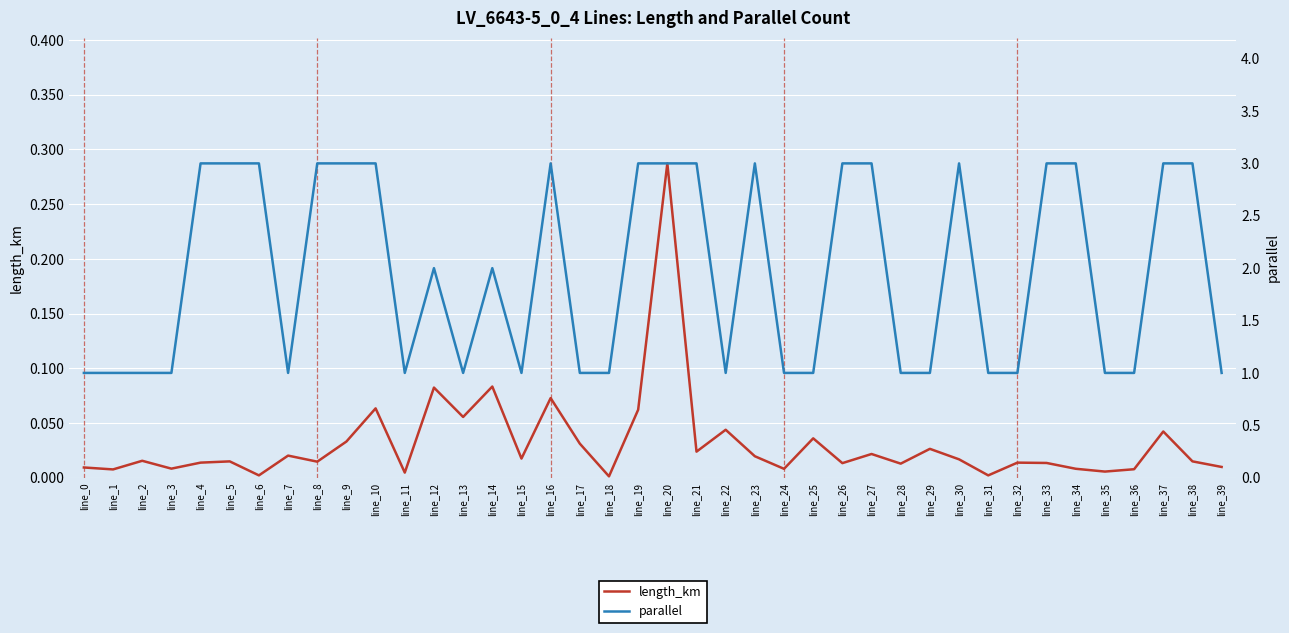

Read the parallel value at line_32.

1.0